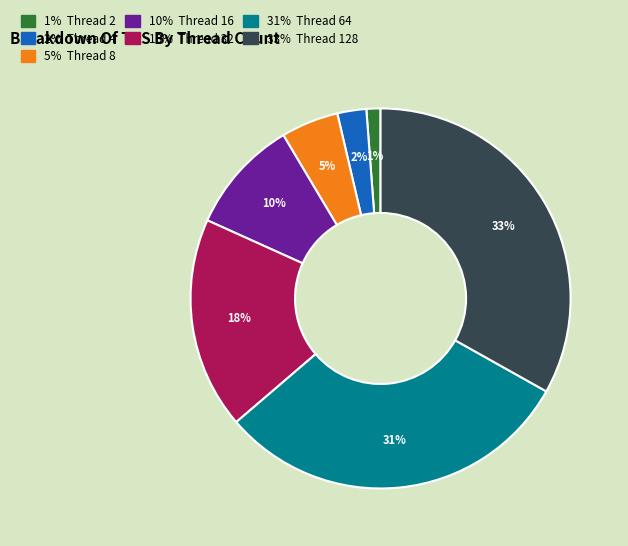

To the nearest percent, what is the average slice percentage?

14%